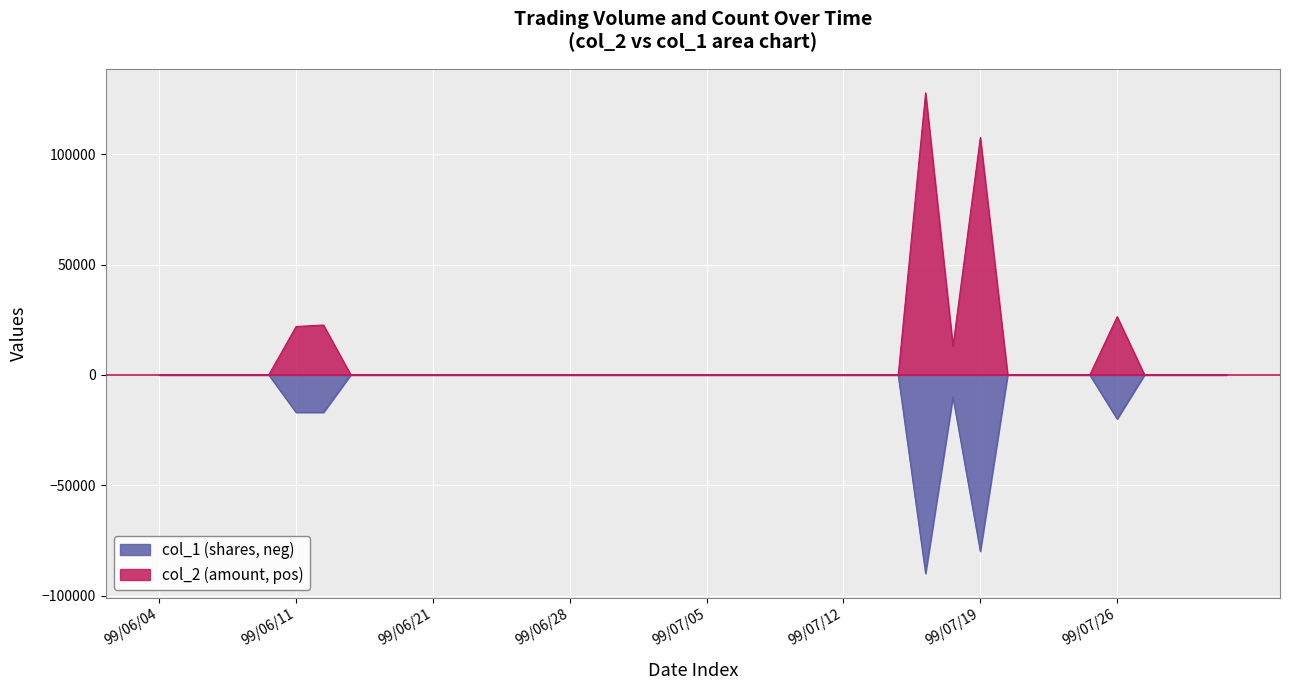

The value at 99/07/16 is 2935. True or false?

False